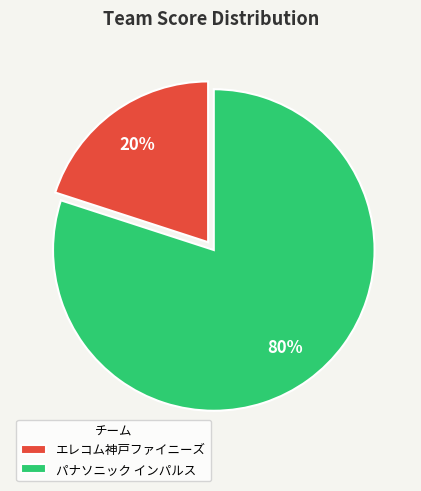

True or false: エレコム神戸ファイニーズ accounts for 5% of the total.

False